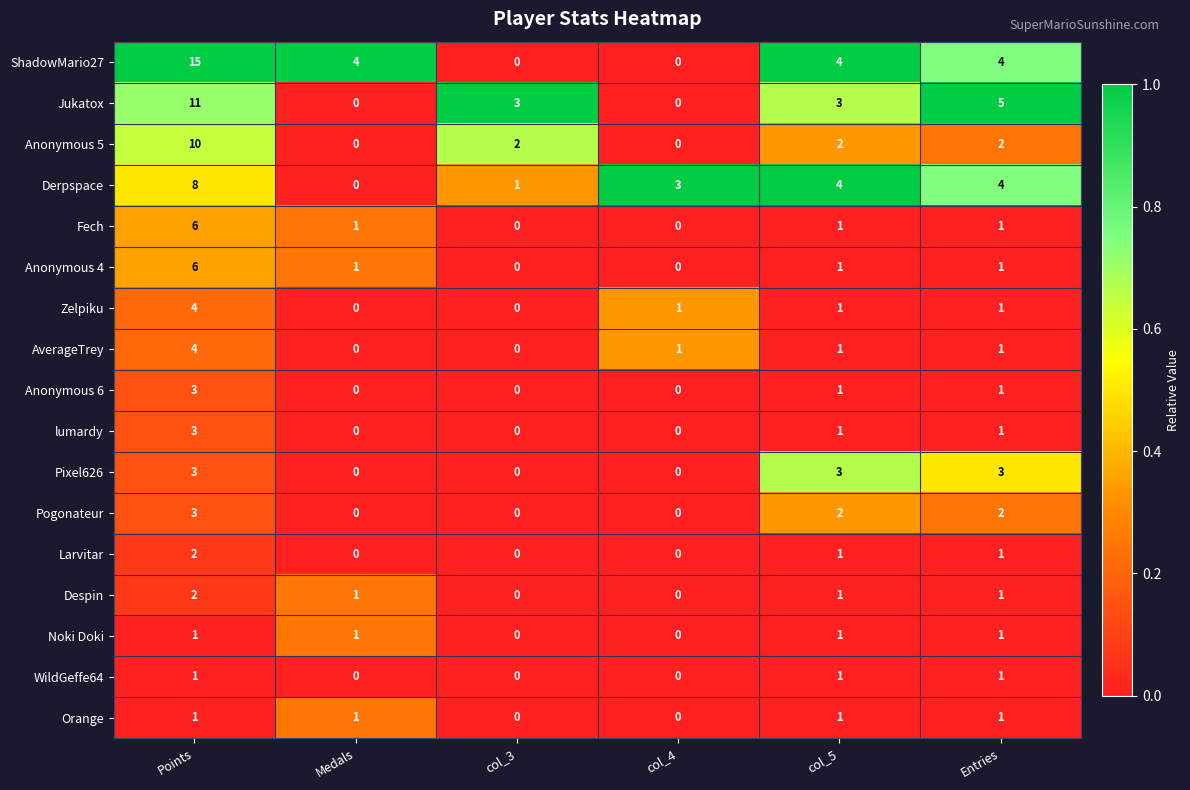

What is the maximum value for Anonymous 5?

10